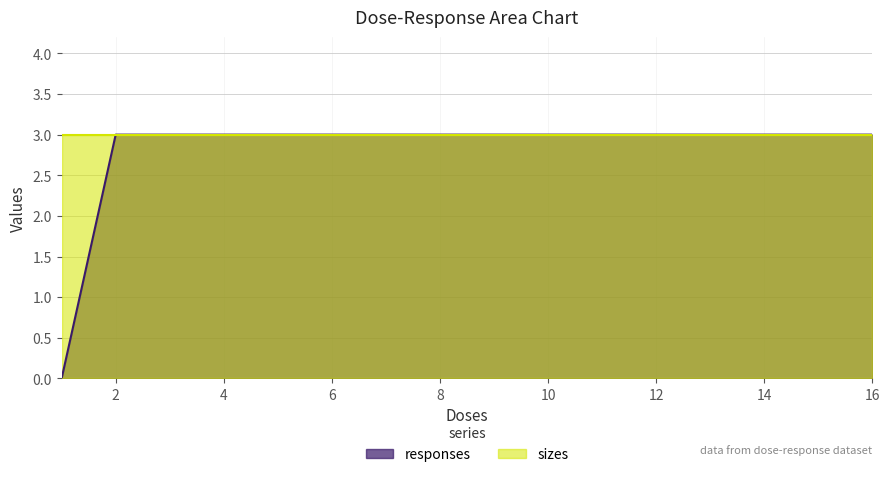

At which category does the chart reach its minimum across all series?

1